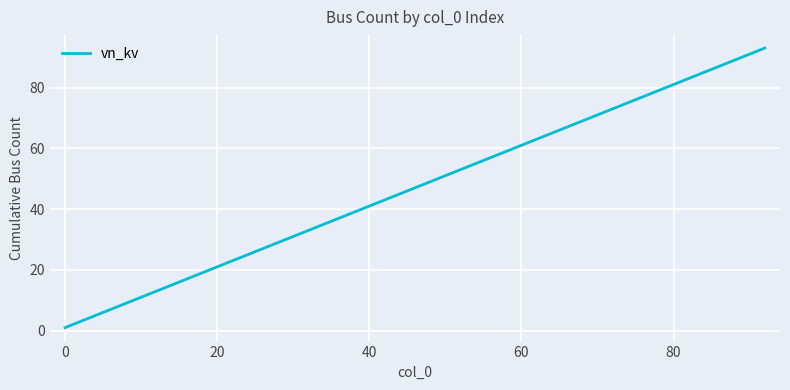

How many lines are shown in the chart?

1